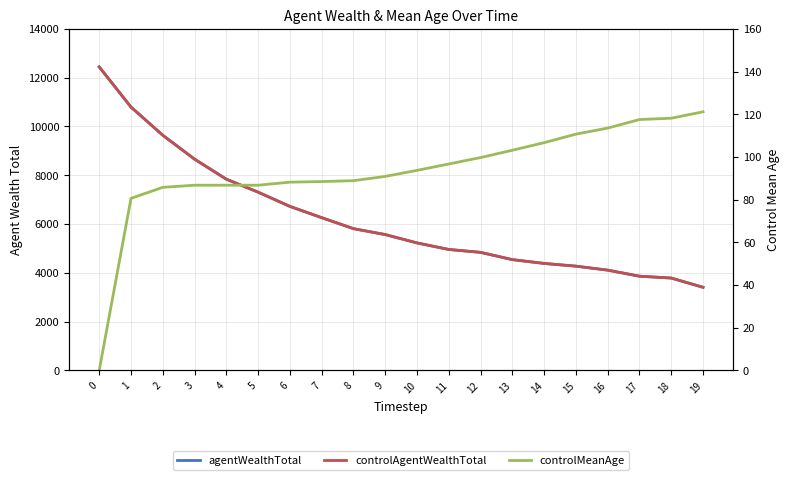

Which series has the largest range (max minus min)?

agentWealthTotal